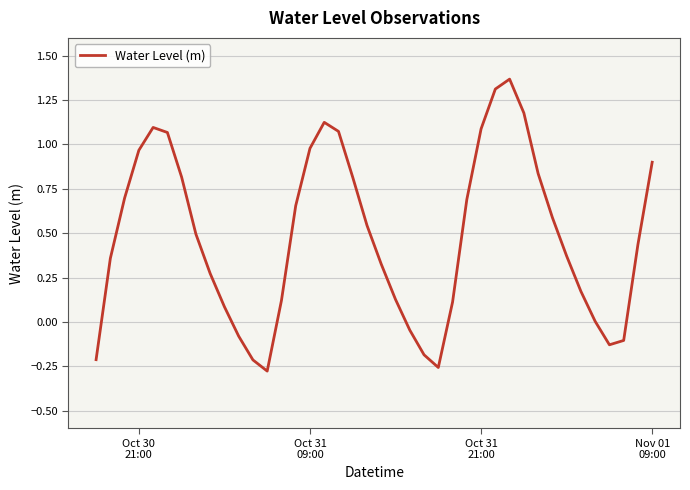

What is the difference between the maximum and minimum values?

1.6